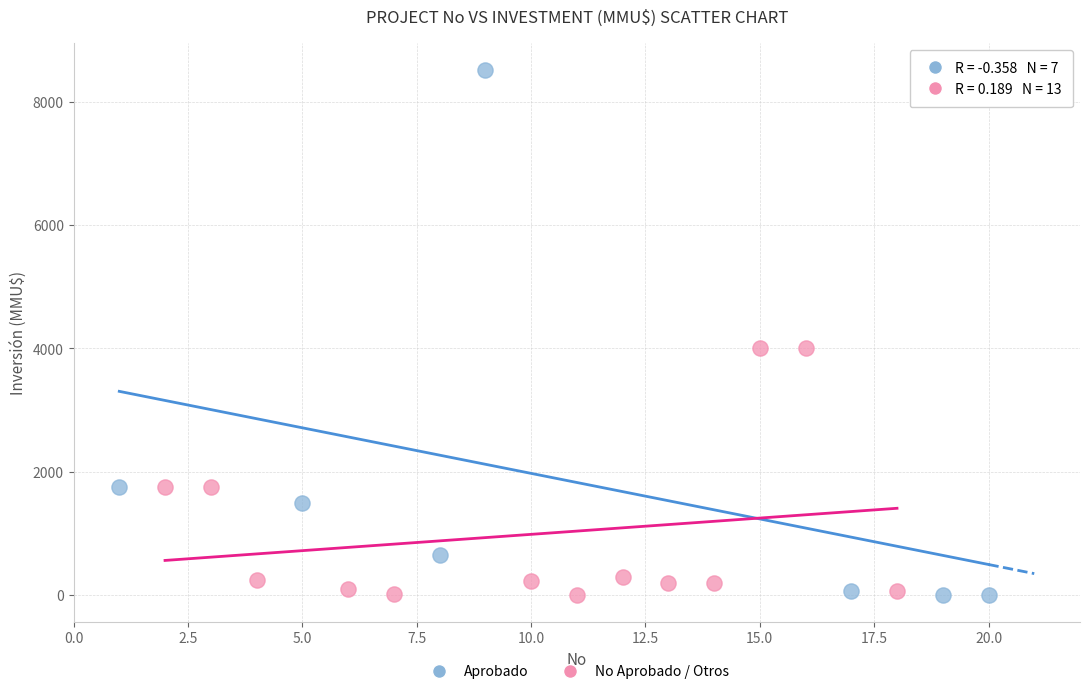

Which series has the largest Y range (max minus min)?

Aprobado